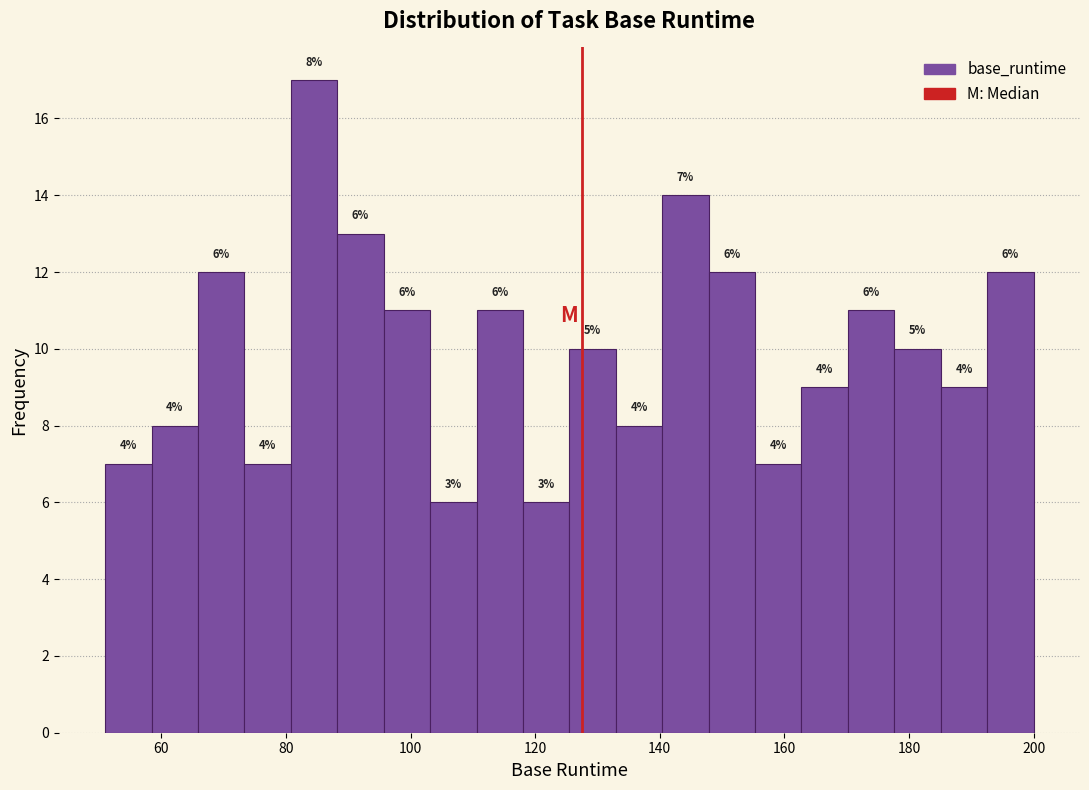

Read against the x-axis, roughly where is the centre of the tallest bar?

84